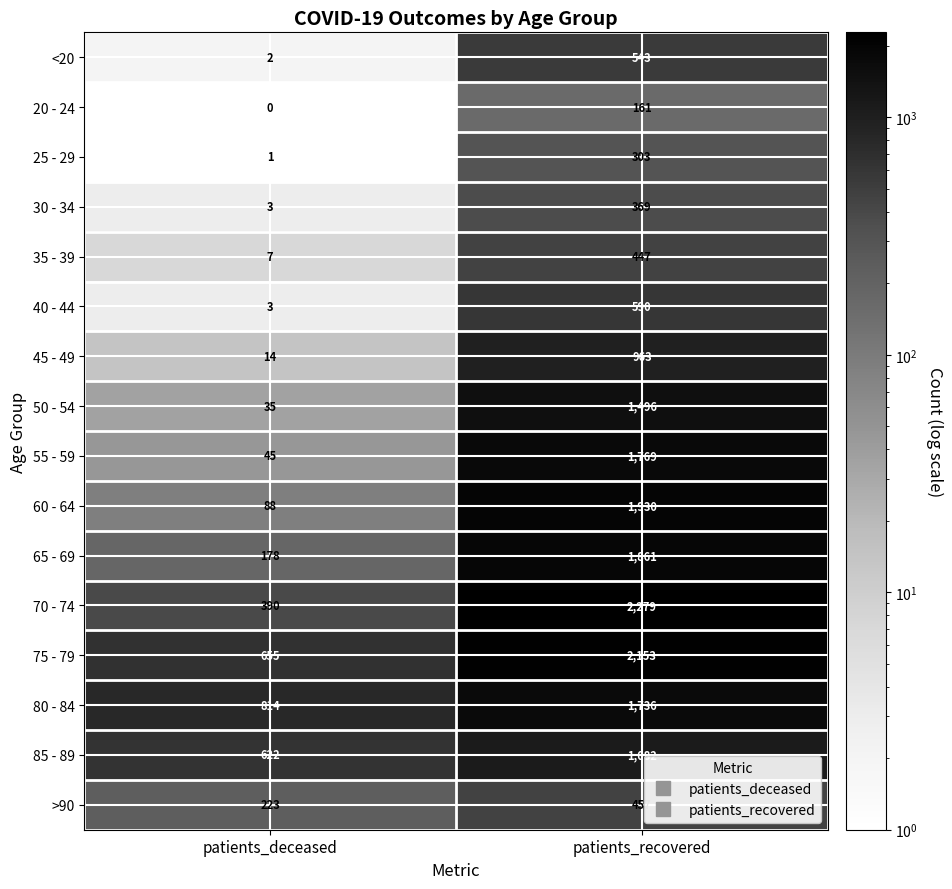

What is the difference between the maximum and minimum values in the 80 - 84 series?

922